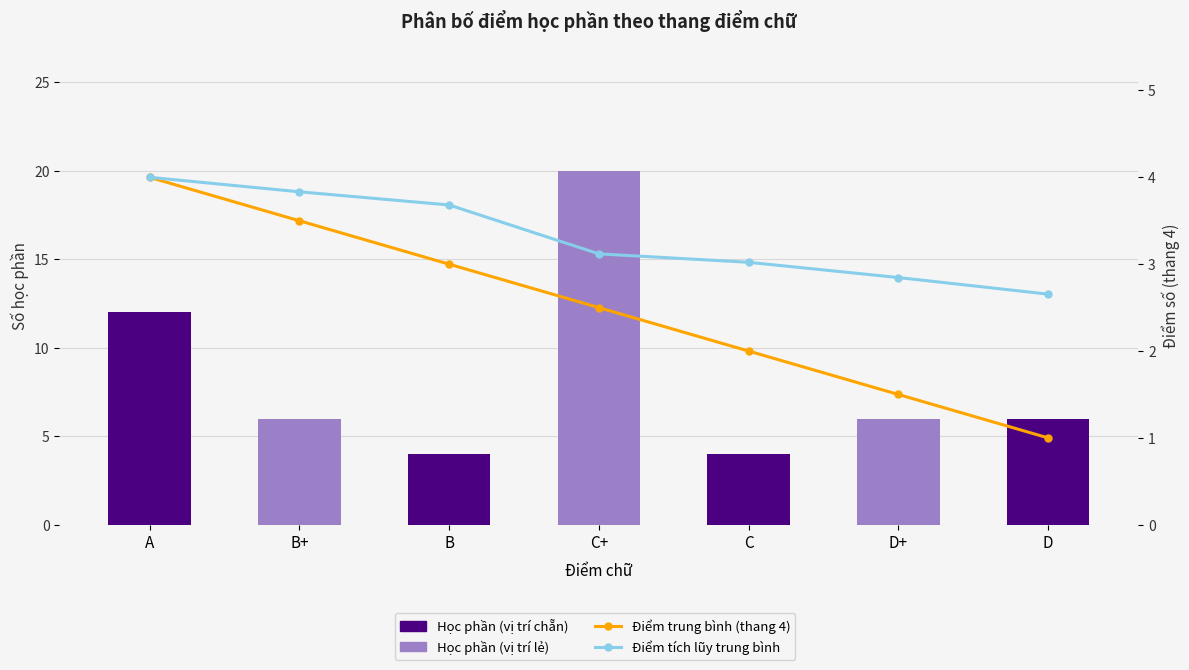

What is the label of the 6th bar from the left?

D+